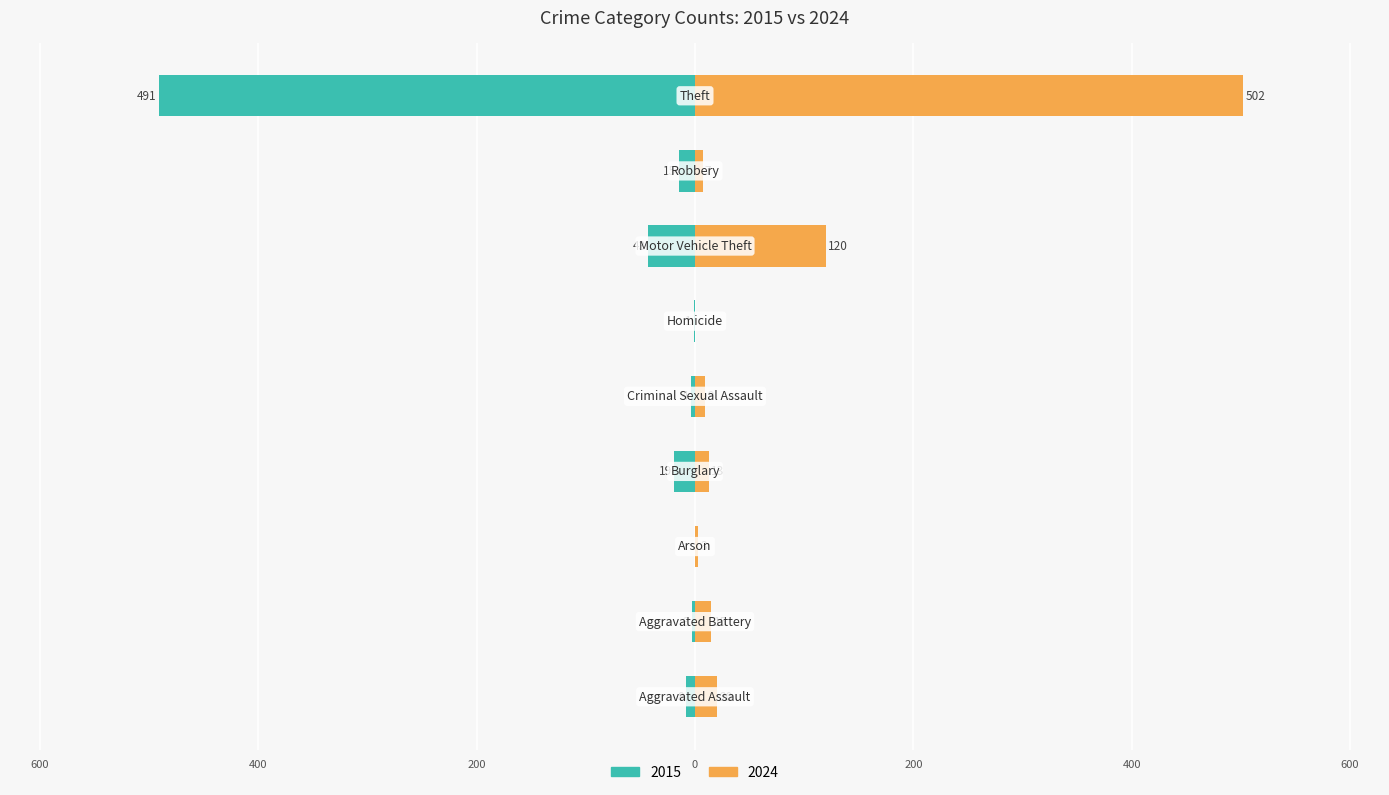

At which label does 2024 first exceed 13?

Aggravated Assault